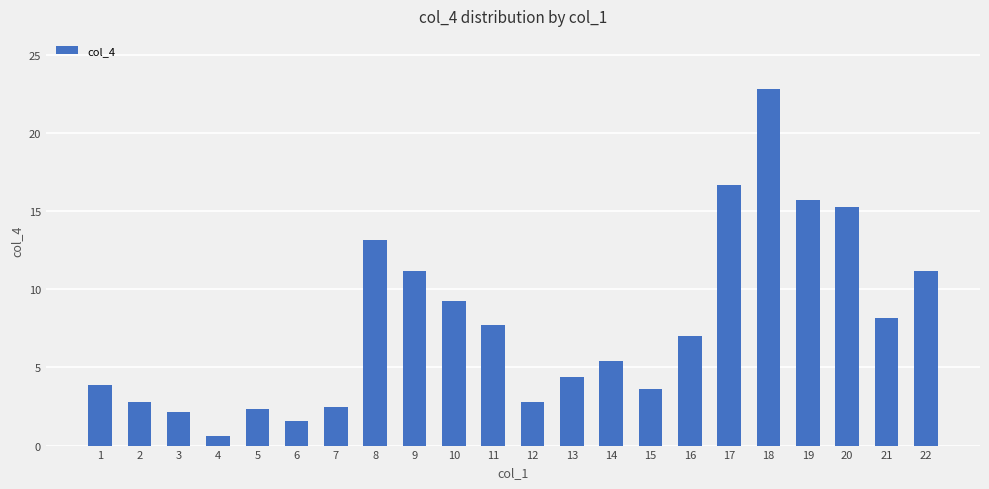

What is the greatest value displayed?

22.8